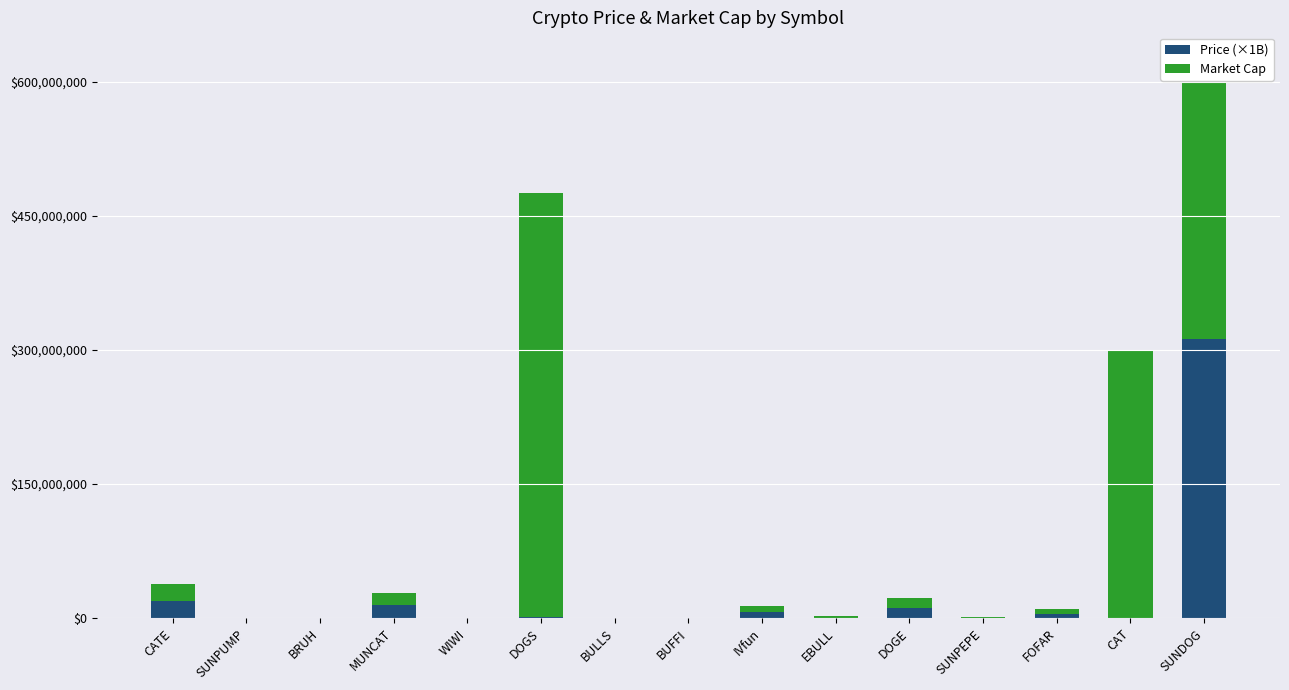

The value of Price (×1B) at SUNDOG is 312354186.9. True or false?

True